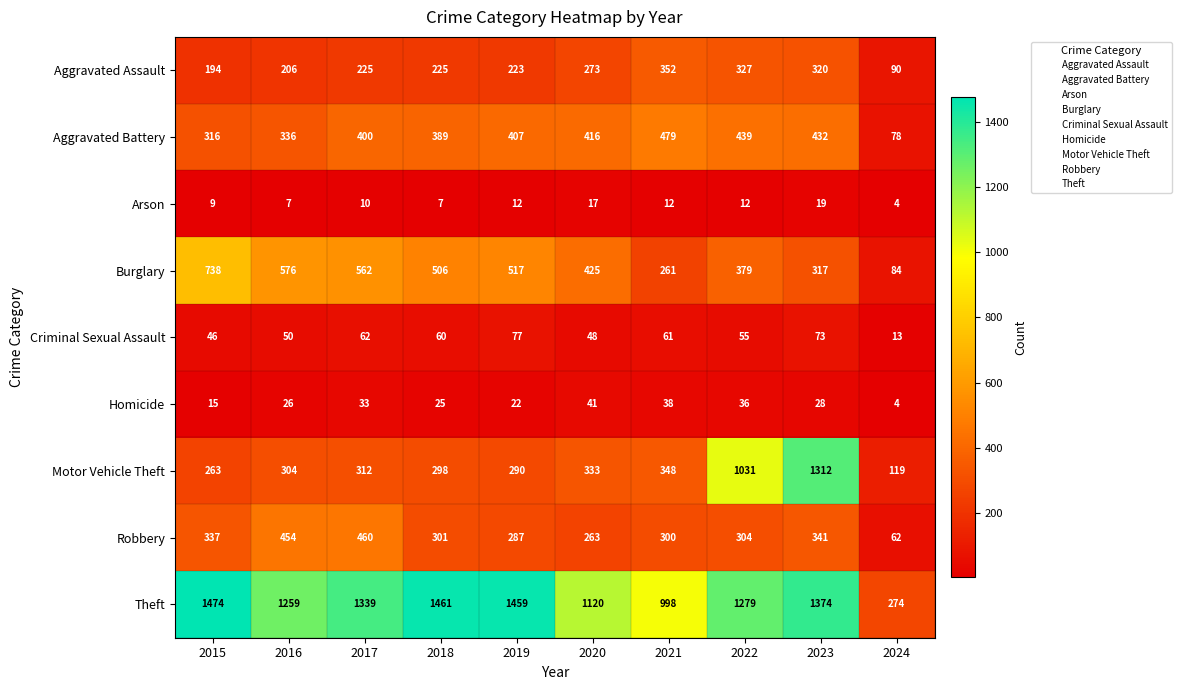

At how many categories does at least one series exceed 391?

9